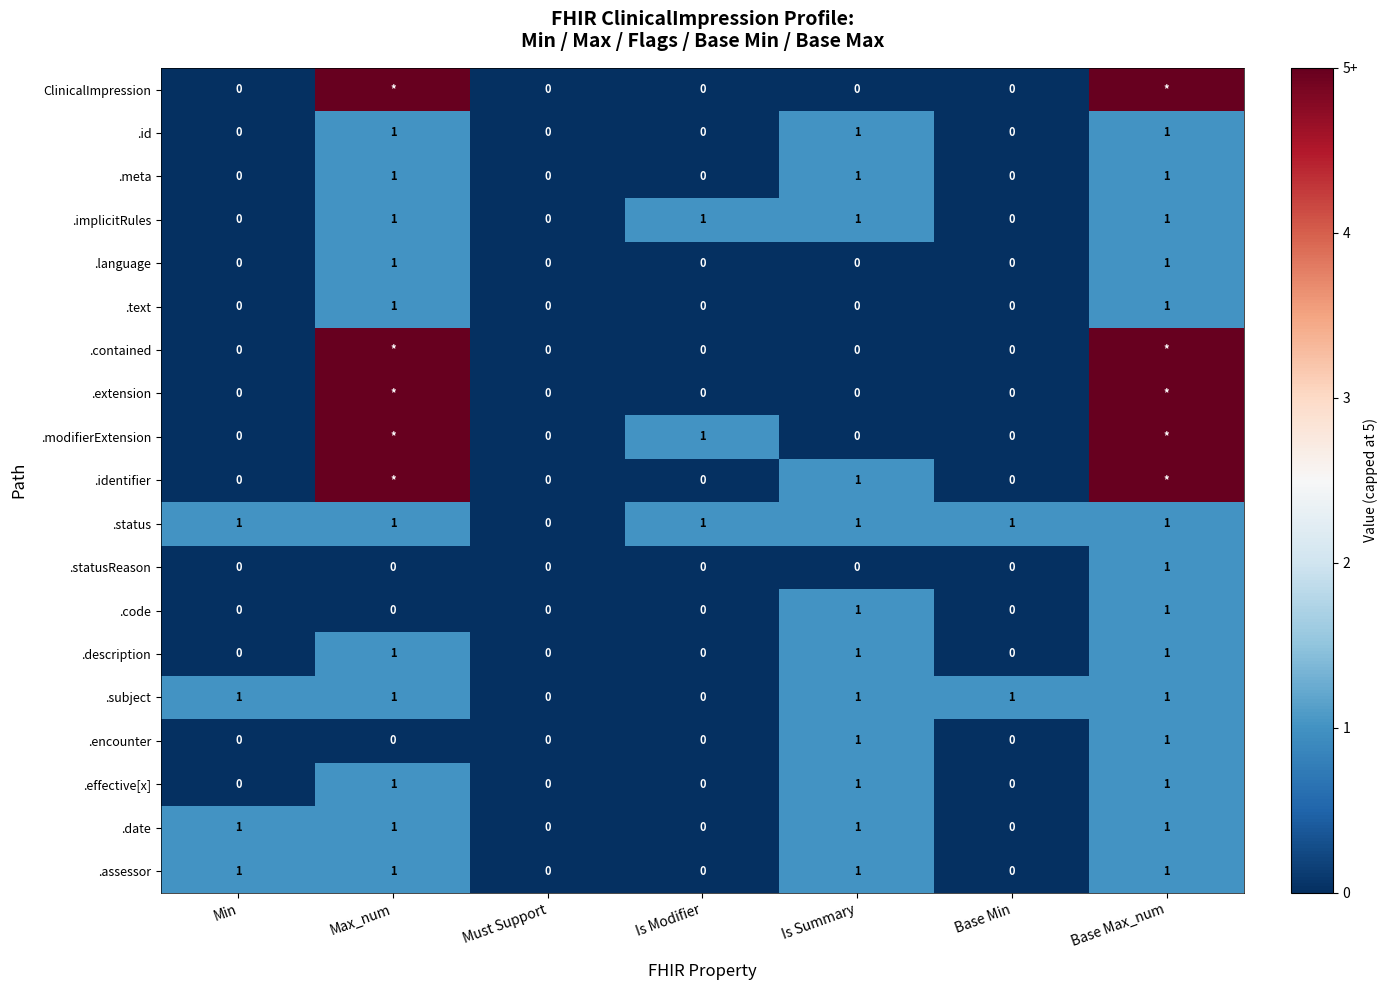

How many values in .effective[x] are above zero?

3